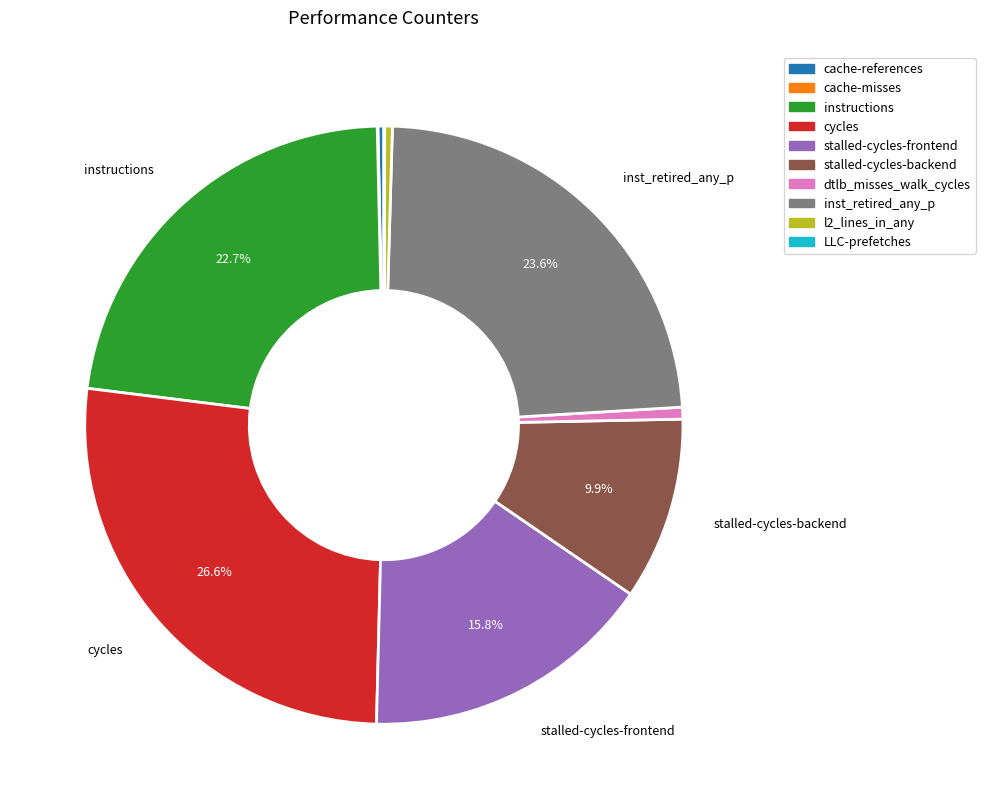

What portion of the pie excludes inst_retired_any_p?

76.4%